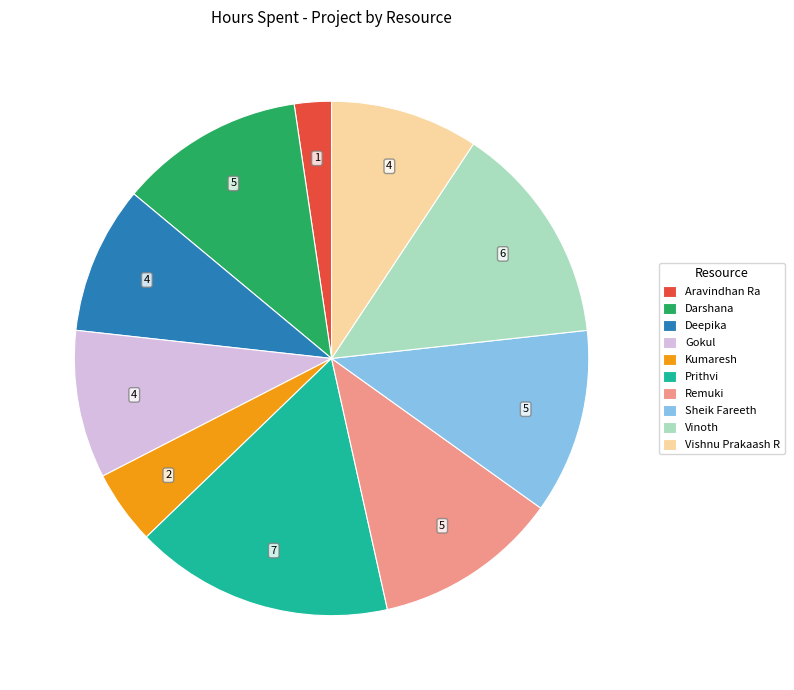

Is it true that Sheik Fareeth is 25% of the pie?

False